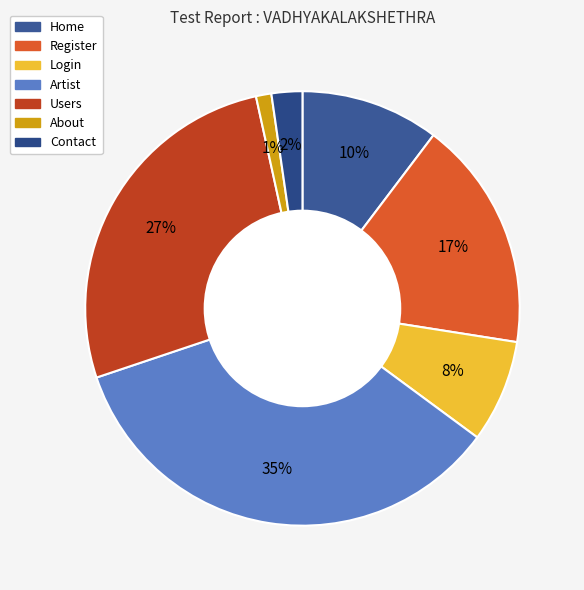

To the nearest percent, what percentage of the pie is Contact?

2%